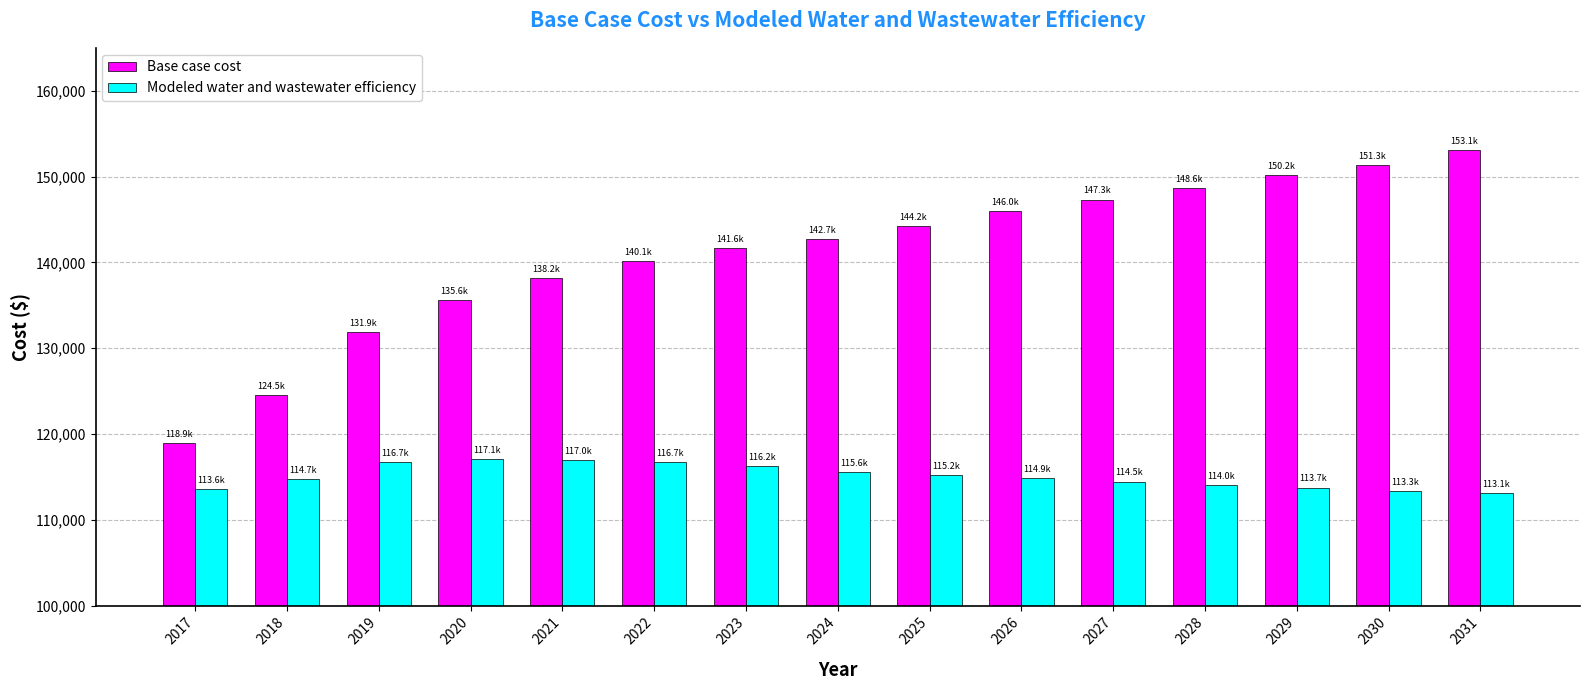

Rank the categories by Base case cost value from highest to lowest.

2031, 2030, 2029, 2028, 2027, 2026, 2025, 2024, 2023, 2022, 2021, 2020, 2019, 2018, 2017